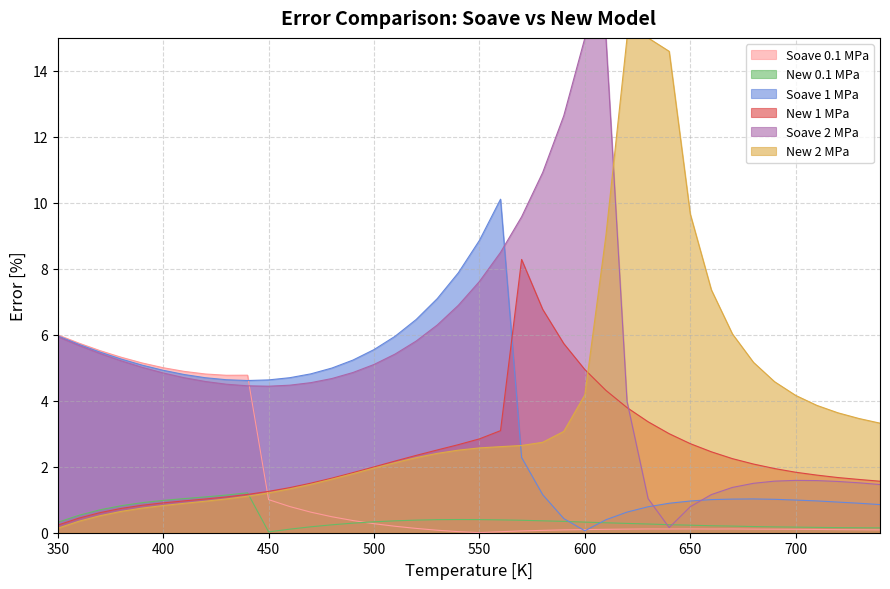

Which series ends up on top after the final intersection of Soave_error_01Mpa and Soave_error_2Mpa?

Soave_error_2Mpa